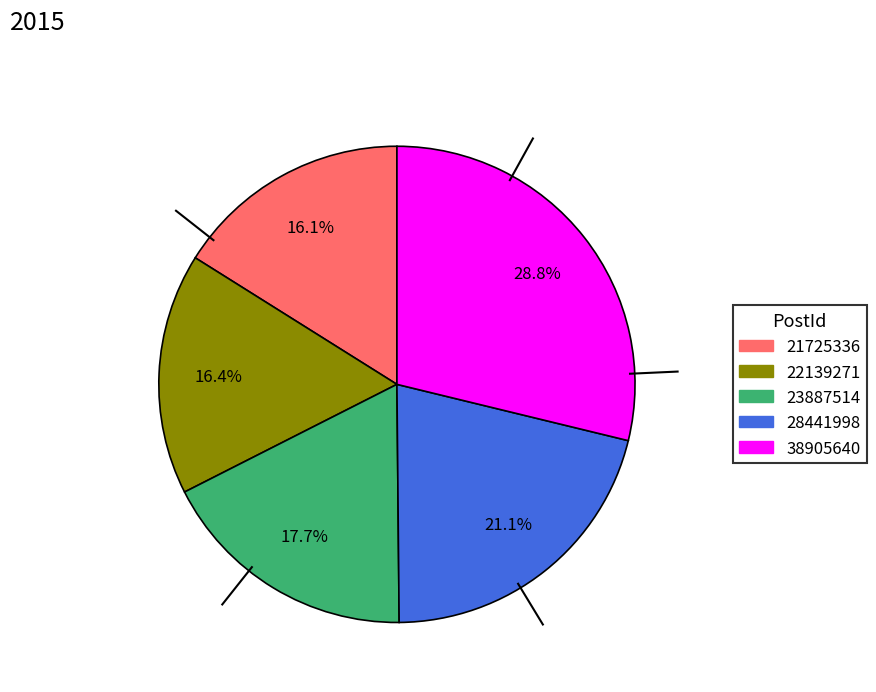

Is there a majority slice in this chart?

No